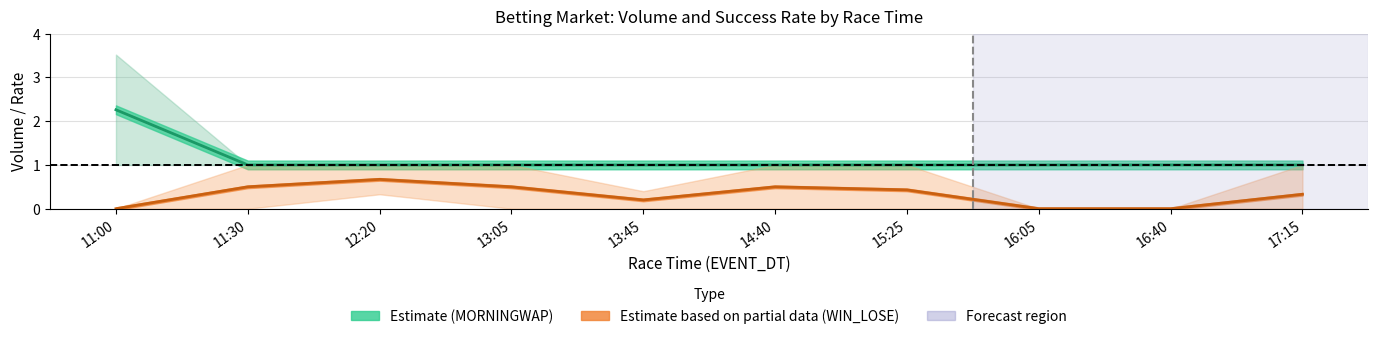

What is the approximate value of WIN_LOSE mean at 14:40?

0.5